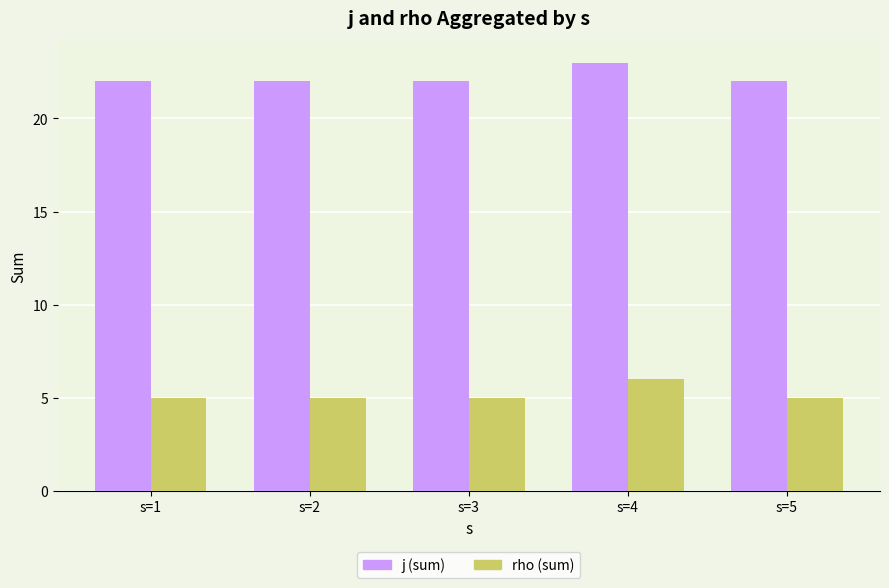

What is the smallest value displayed?

5